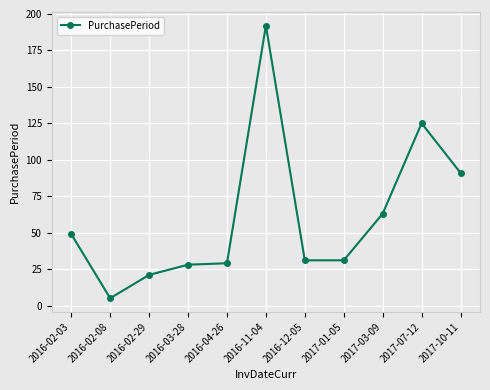

What is the average value?

60